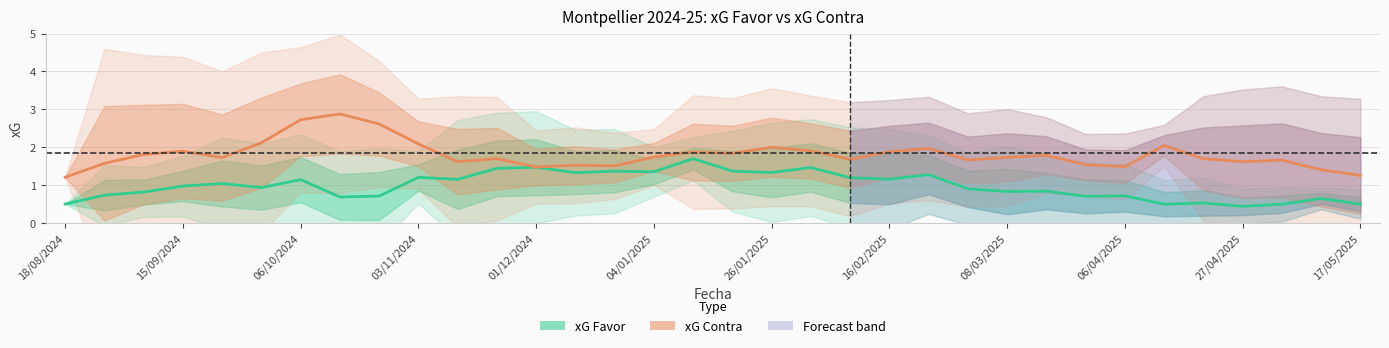

What is the sum of all xG Favor values?

34.5